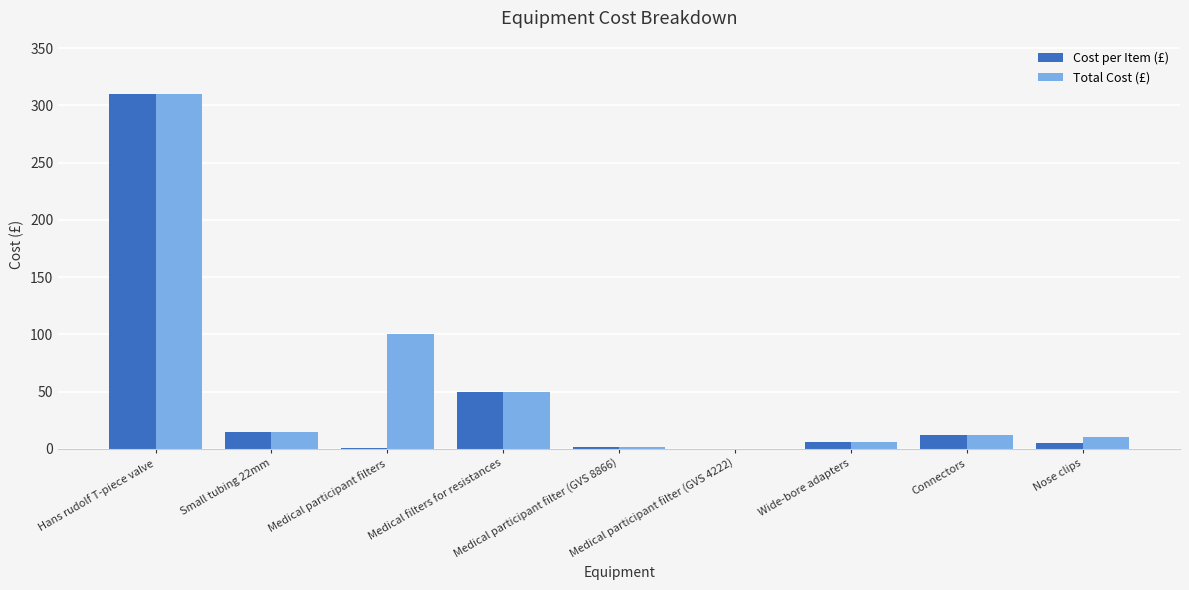

What is the approximate value of Total Cost (£) at Connectors?

12.4